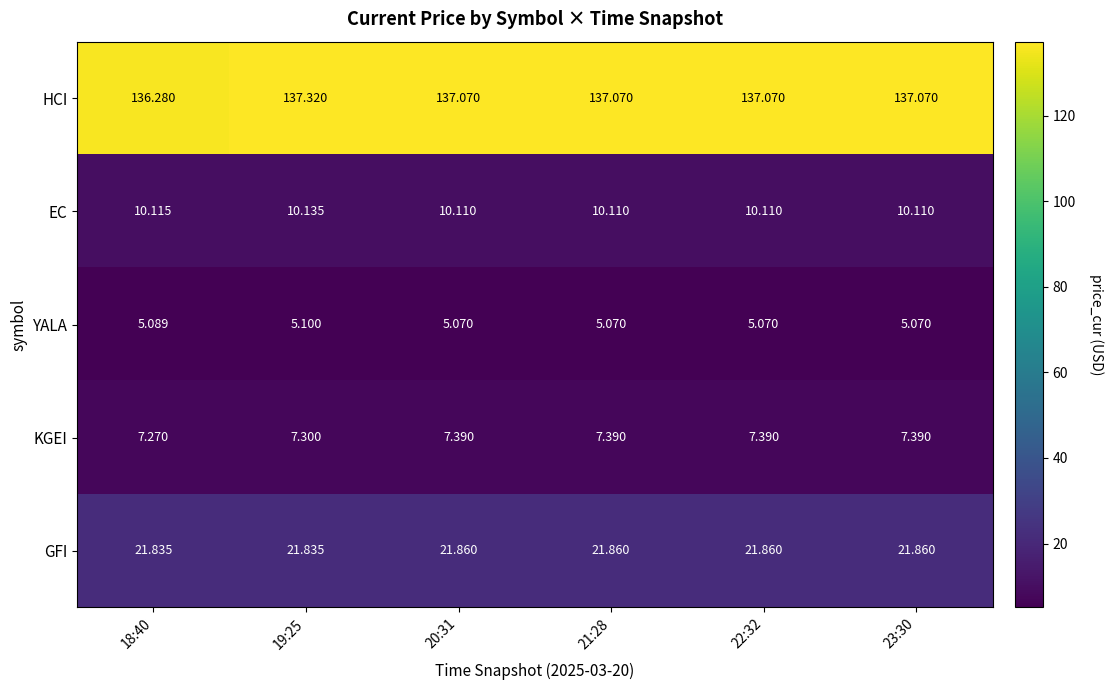

Which label corresponds to the largest value in the chart?

19:25